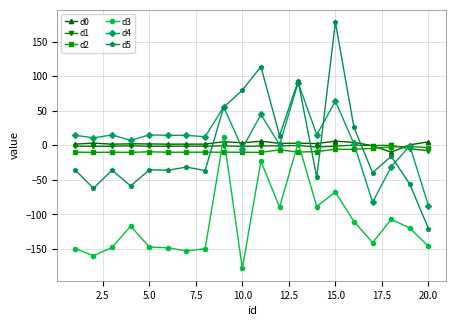

What are all the series names shown in the legend?

d0, d1, d2, d3, d4, d5